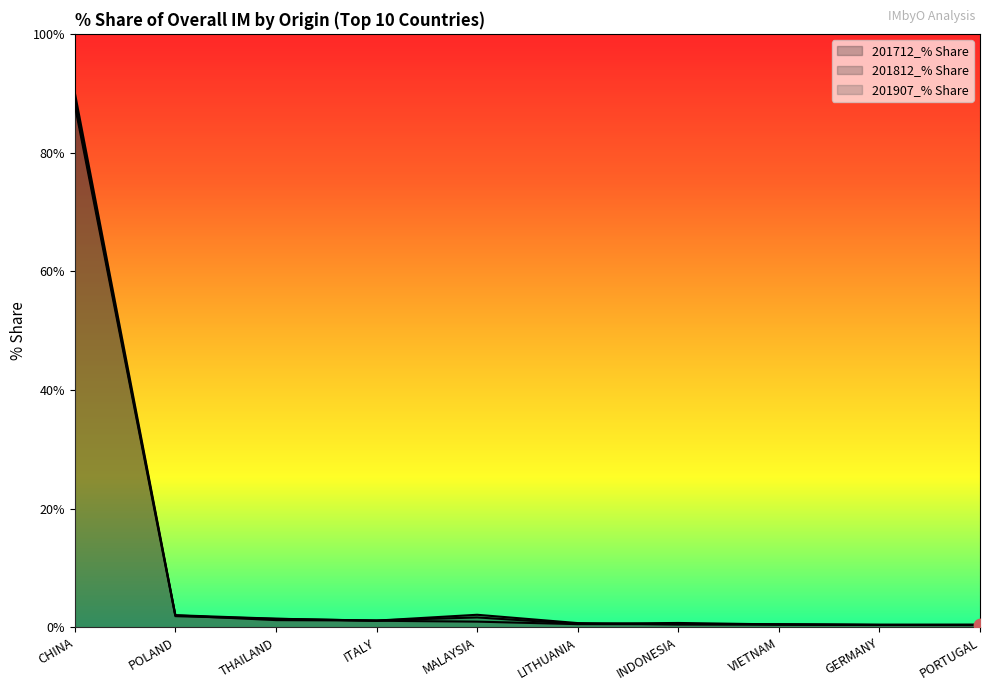

What is the total value across all series at ITALY?

3.4